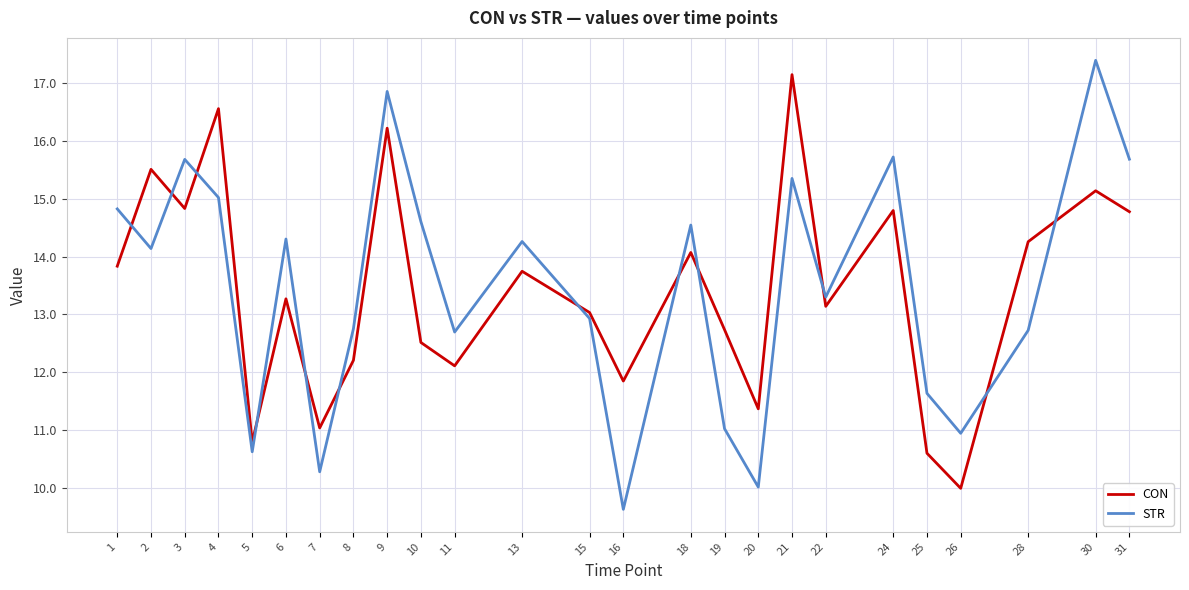

The CON series shows 7.6 at 30. True or false?

False